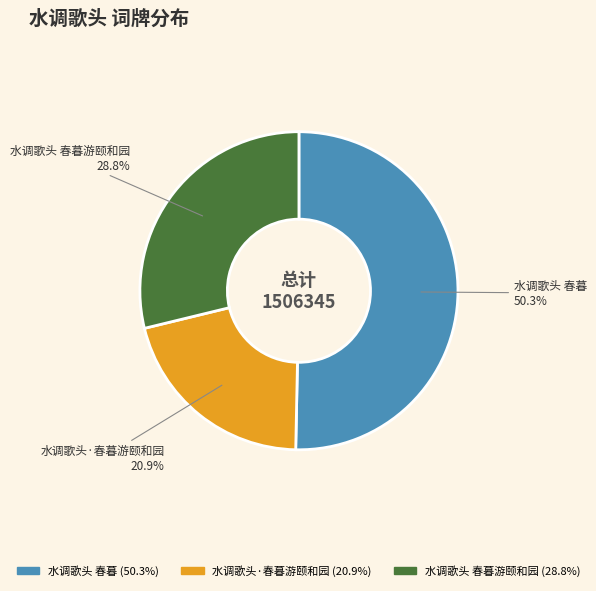

Is there any slice that represents more than half of the pie?

Yes